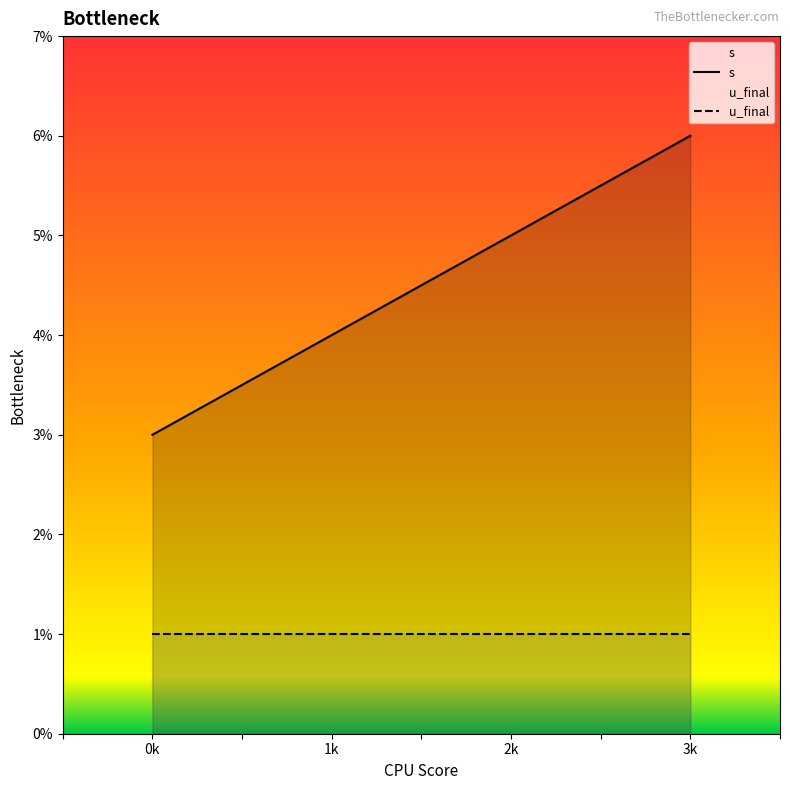

What is the average value?

4